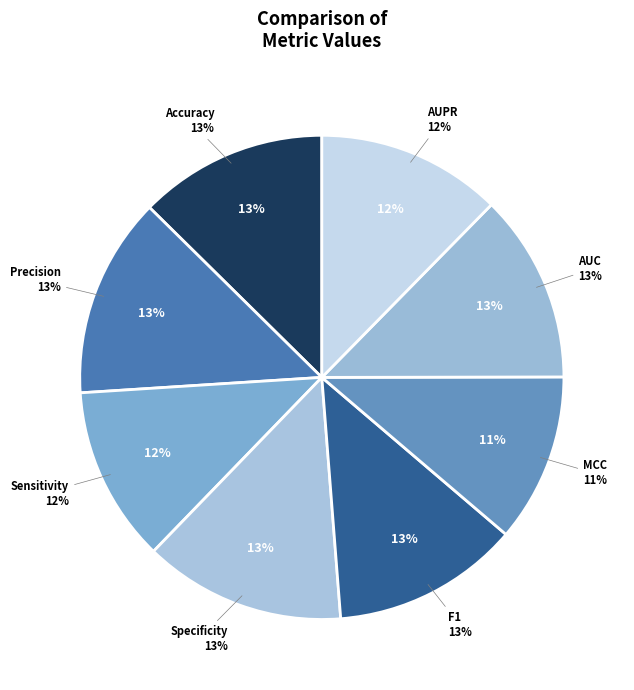

What is the change in value from Sensitivity to F1?

+0.1